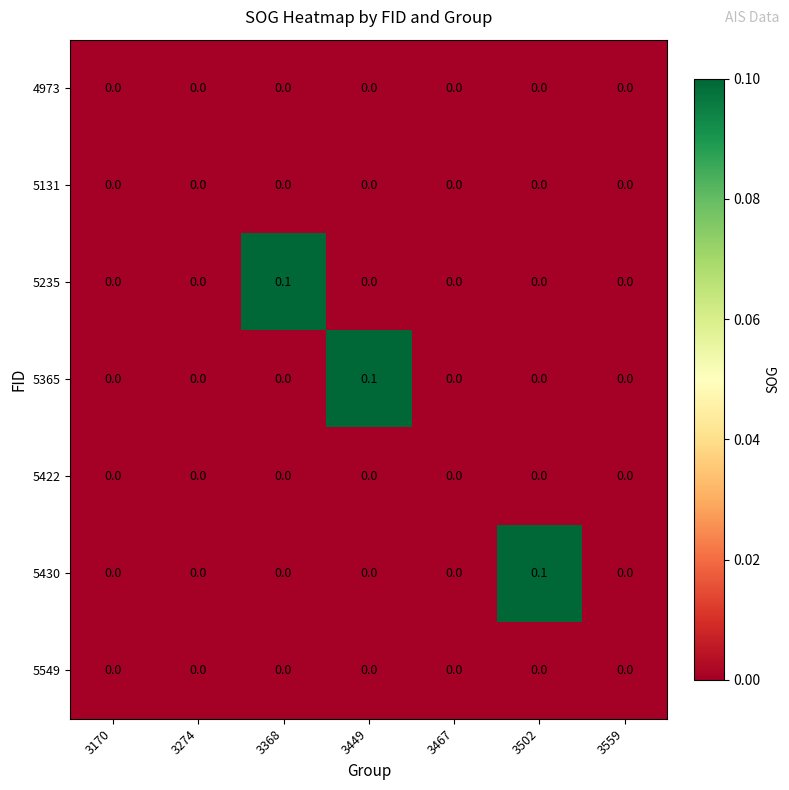

Is the value of 5235 at 3368 greater than the value of 5549 at 3170?

Yes